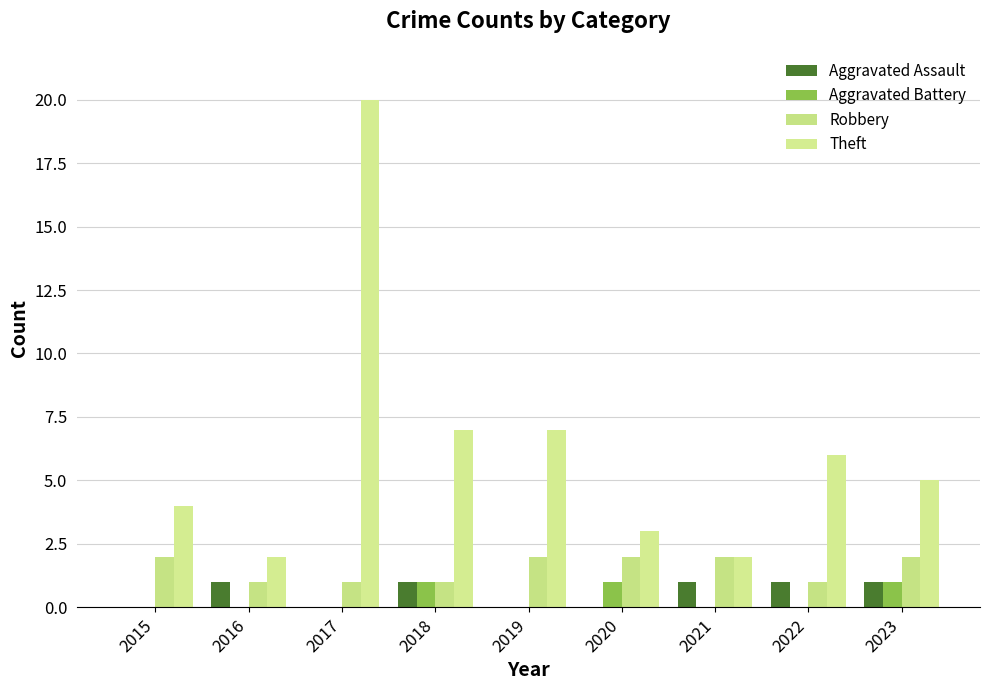

How many groups of bars are there?

9